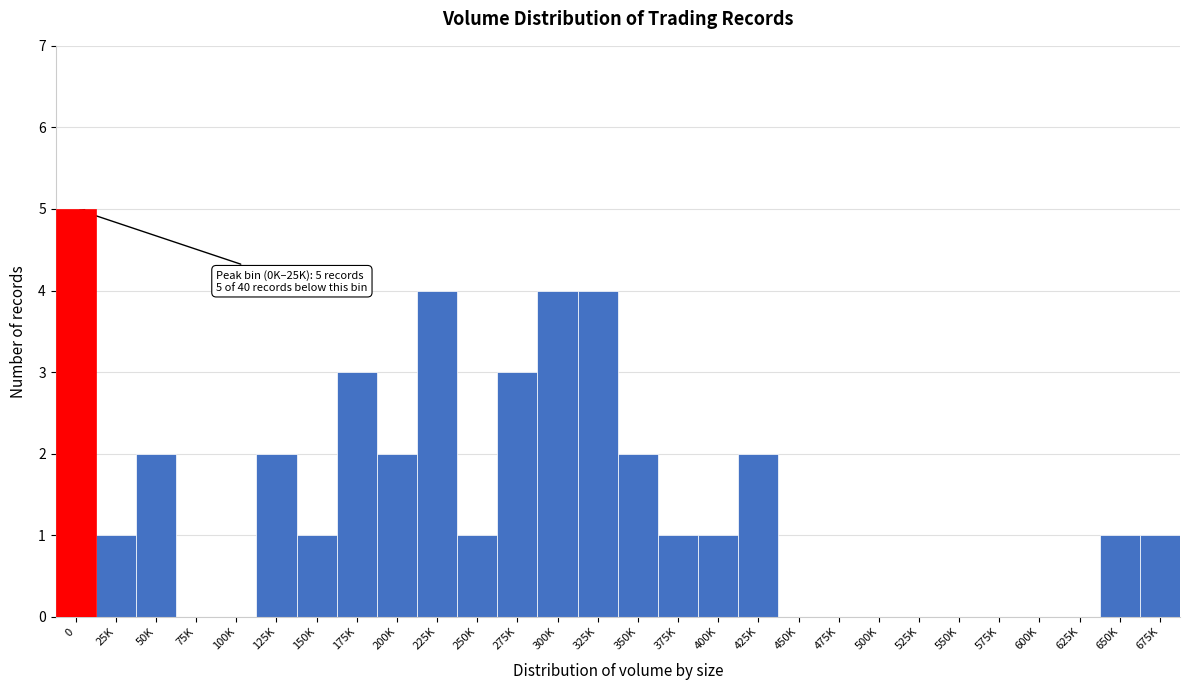

Reading left to right, what are all the values shown in this chart?

0=5	25K=1	50K=2	75K=0	100K=0	125K=2	150K=1	175K=3	200K=2	225K=4	250K=1	275K=3	300K=4	325K=4	350K=2	375K=1	400K=1	425K=2	450K=0	475K=0	500K=0	525K=0	550K=0	575K=0	600K=0	625K=0	650K=1	675K=1